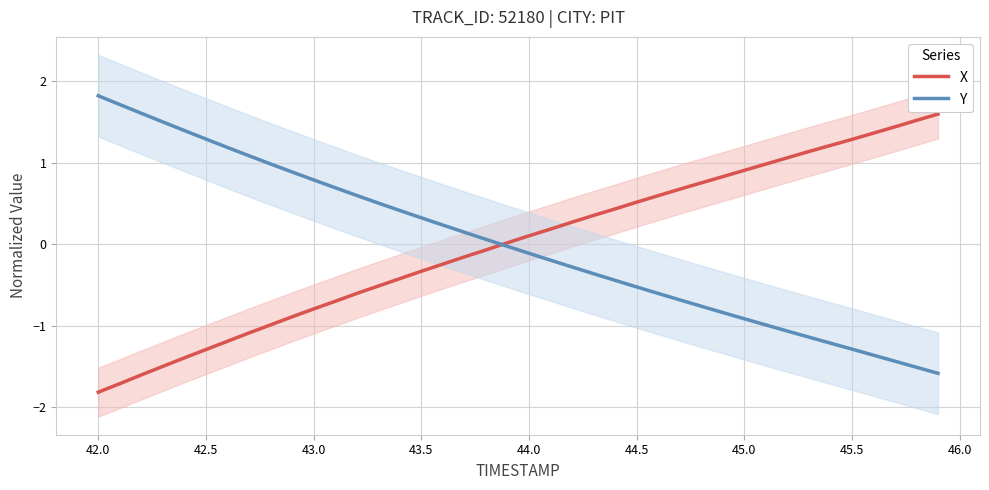

Which series has the widest spread of values?

X